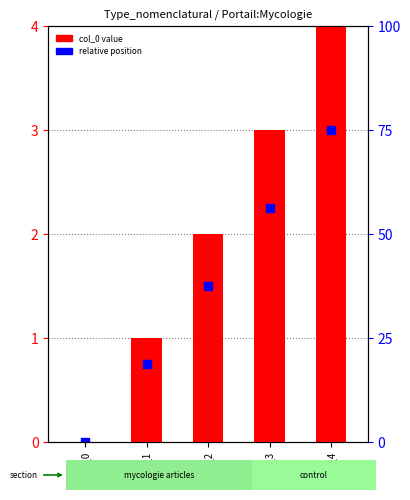

Which series contains the highest Y value?

col_0 value